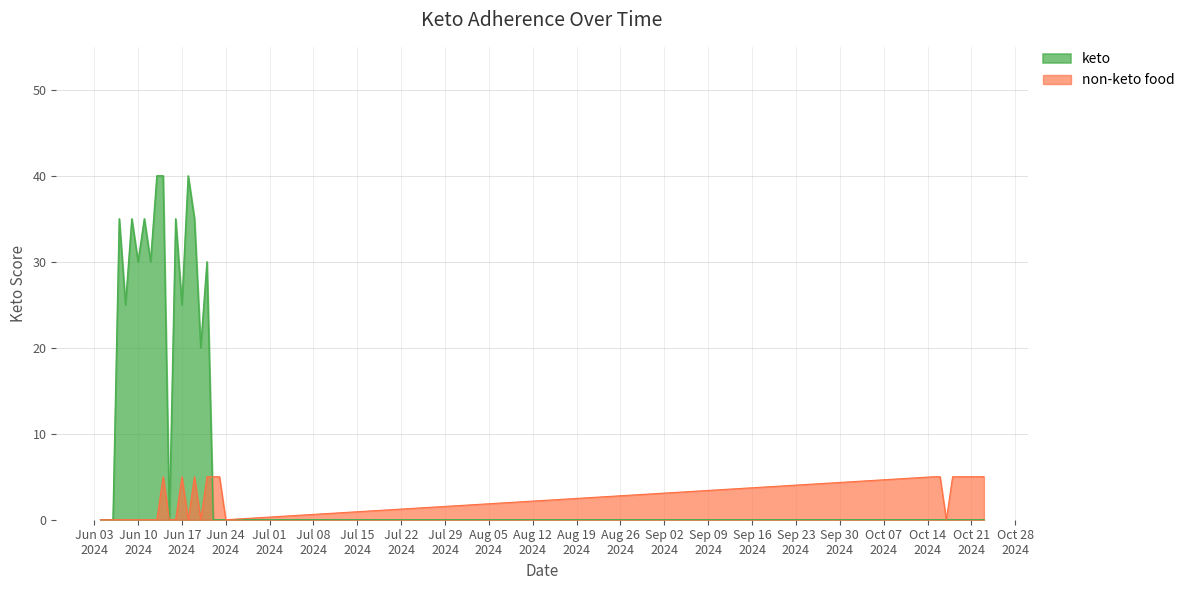

What is the total value across all series at 2024-10-19?

5